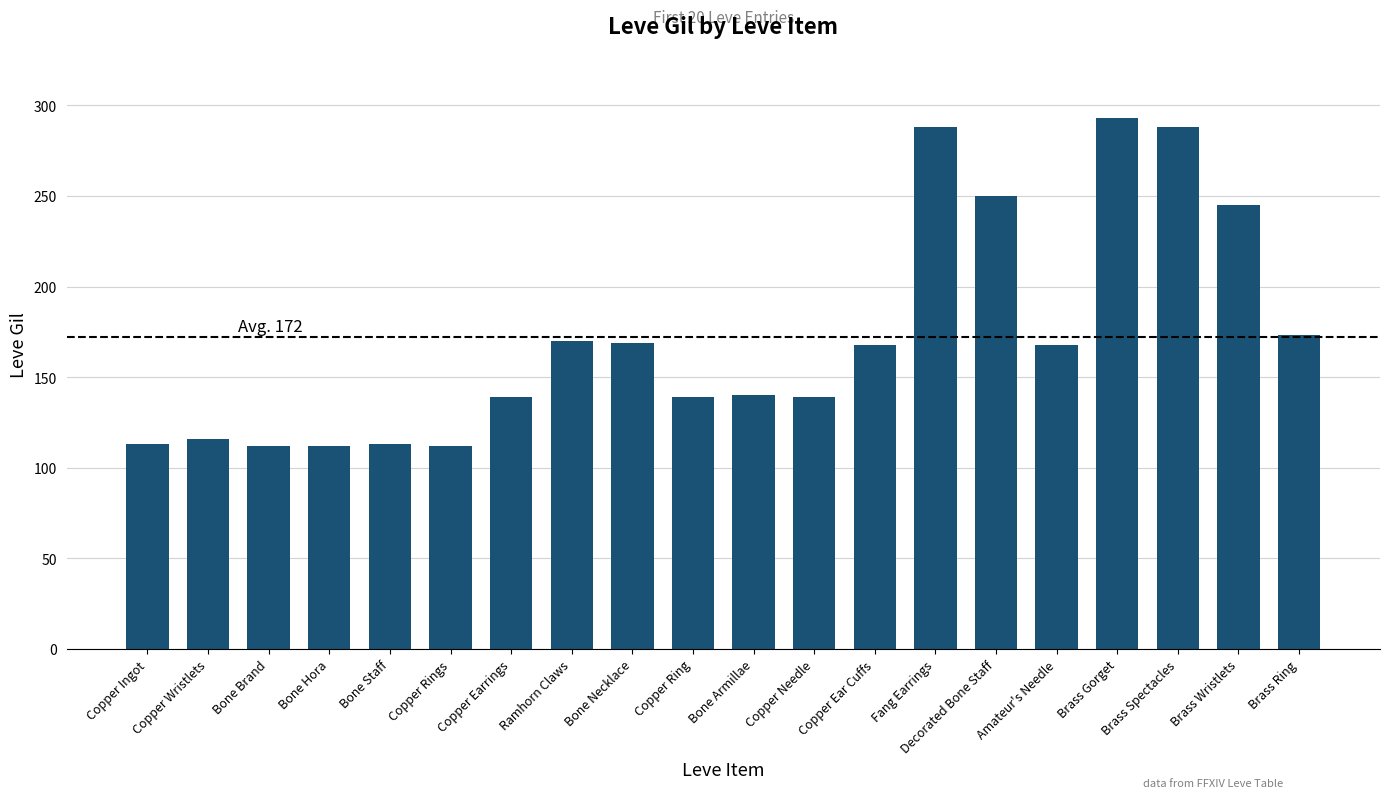

What is the maximum value shown in the chart?

293